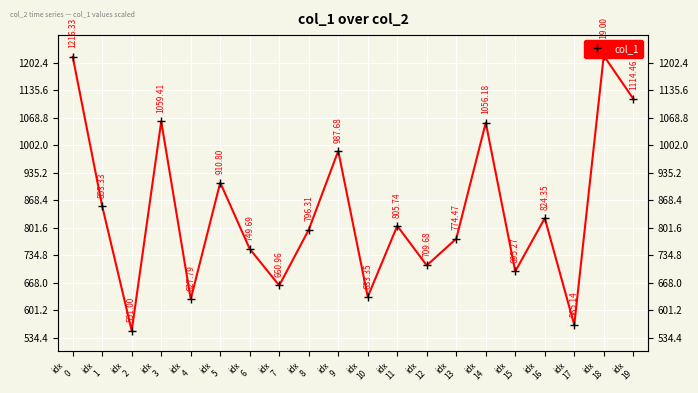

How many values exceed 805?

10